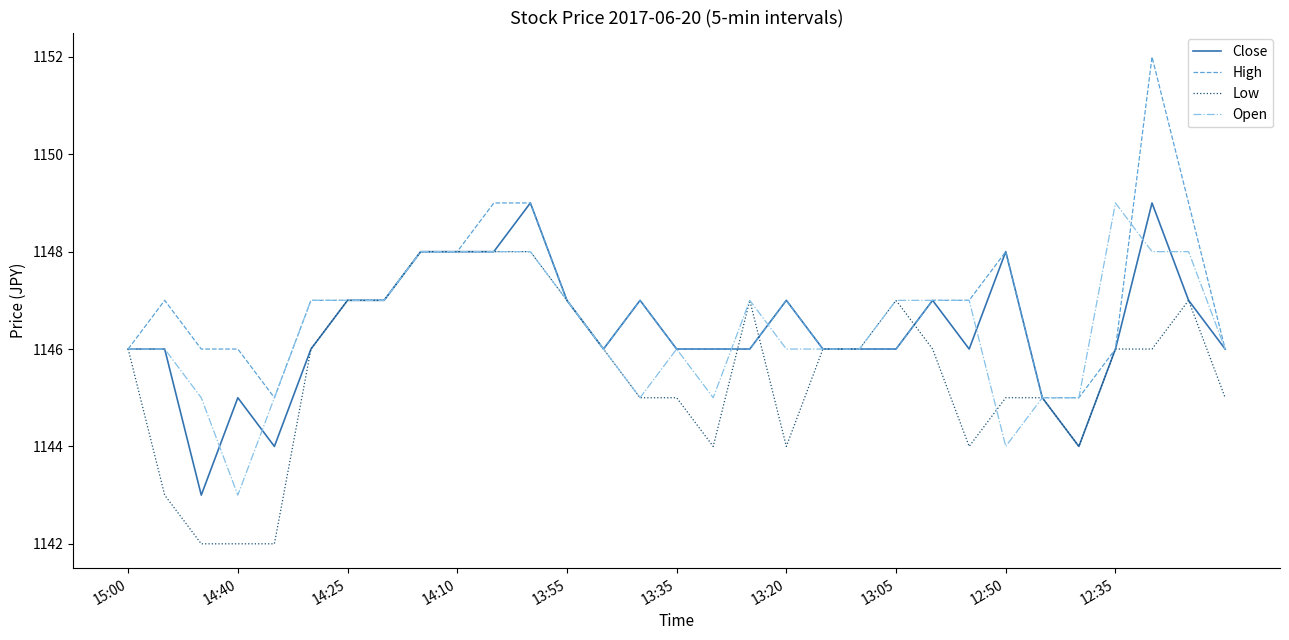

What is the maximum value for High?

1152